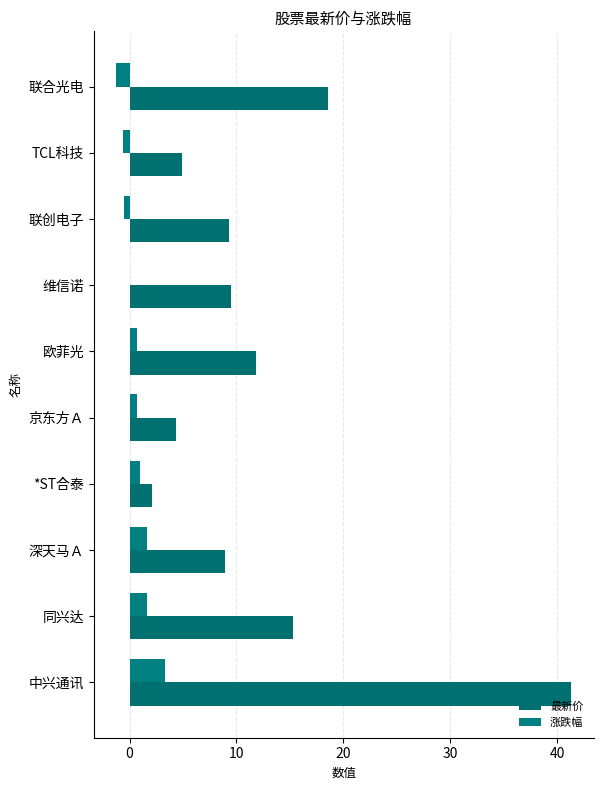

How many categories are shown in the chart?

10